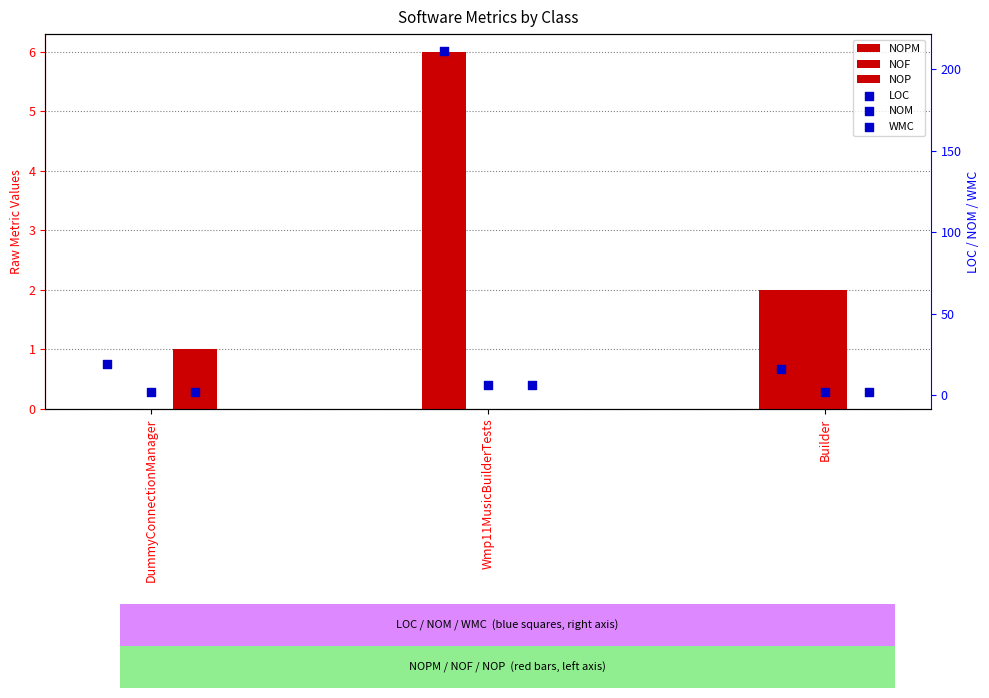

What are all the series names shown in the legend?

NOPM, NOF, NOP, LOC, NOM, WMC